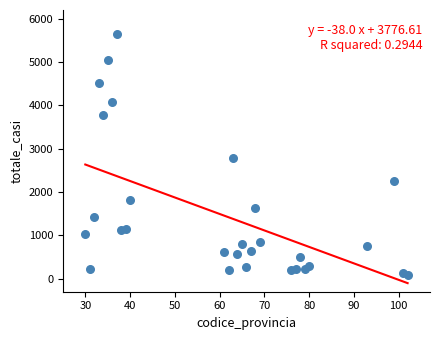

What Y value in the scatter plot is closest to 2864?

2778